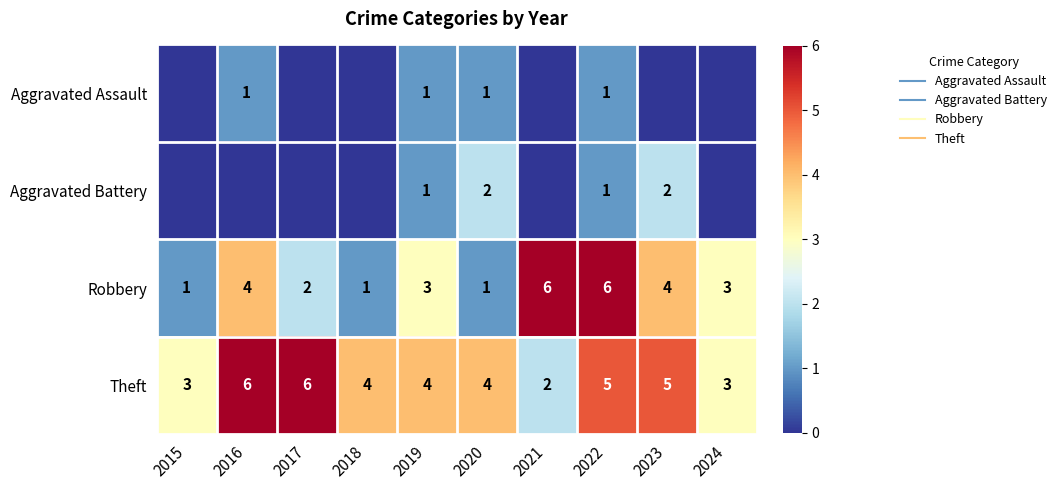

Which has a higher value, 2023 or 2015?

2023